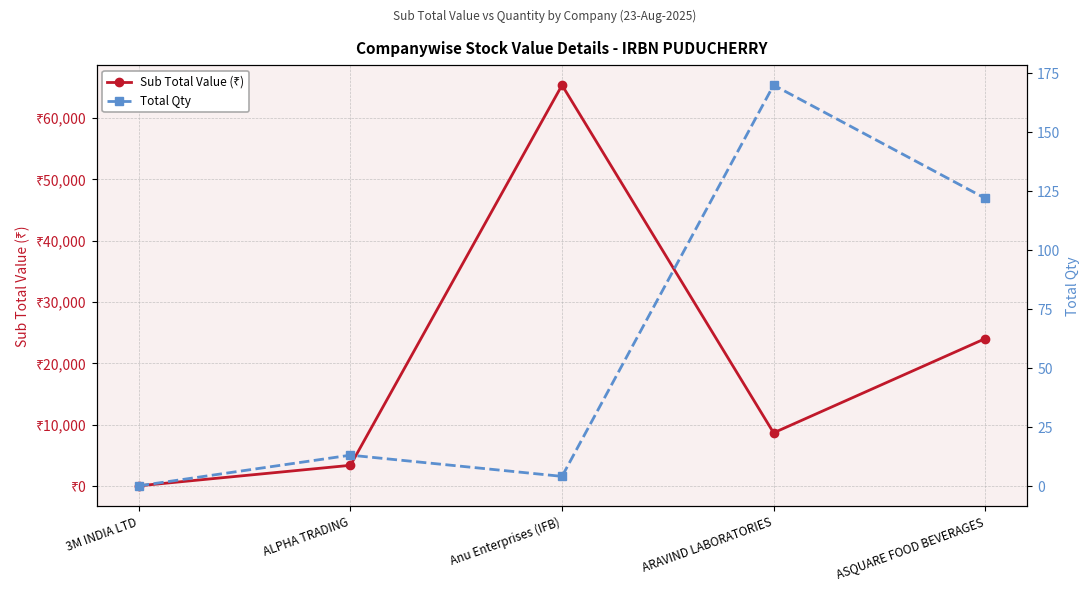

Rank the categories by Total Qty value from highest to lowest.

ARAVIND LABORATORIES, ASQUARE FOOD BEVERAGES, ALPHA TRADING, Anu Enterprises (IFB), 3M INDIA LTD